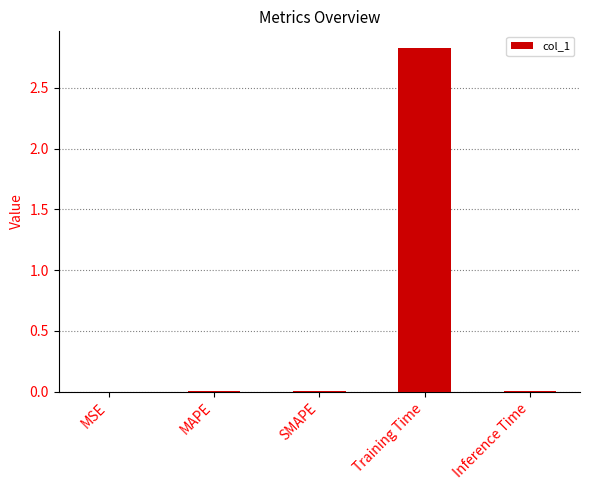

Which category has the highest value across all series?

Training Time